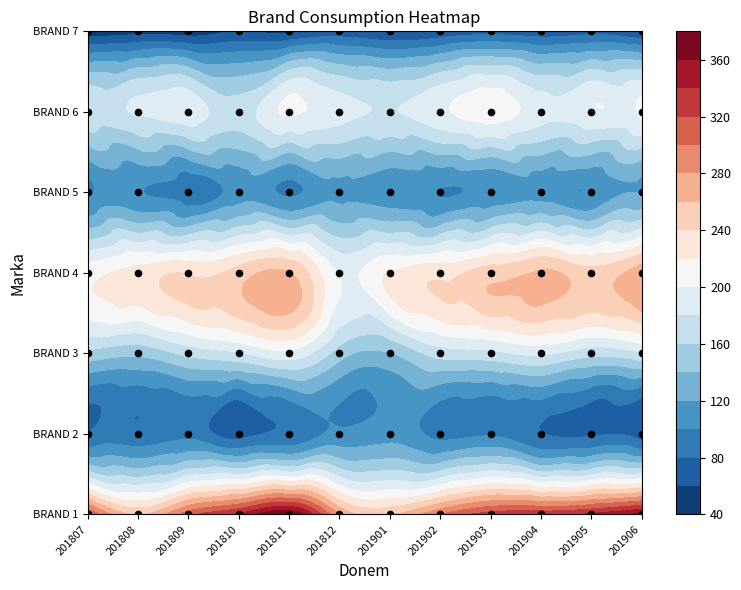

What is the difference between the second highest and second lowest values in the BRAND 5 series?

20